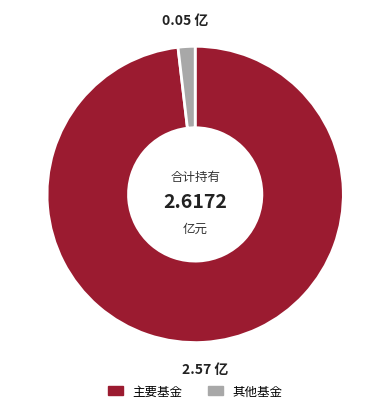

Is there any slice that represents more than half of the pie?

Yes